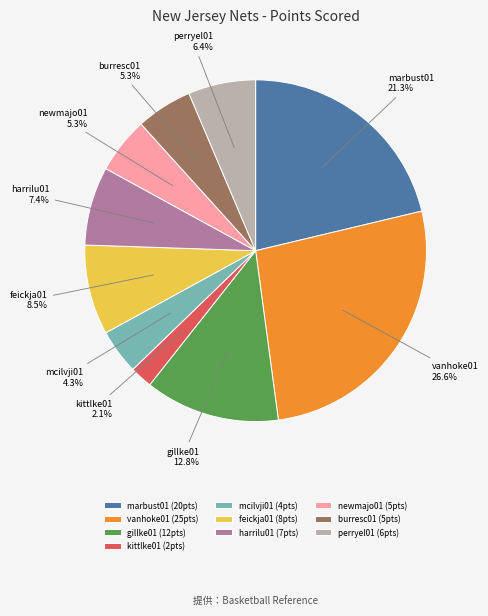

Do perryel01 and burresc01 together represent more than half of the pie?

No